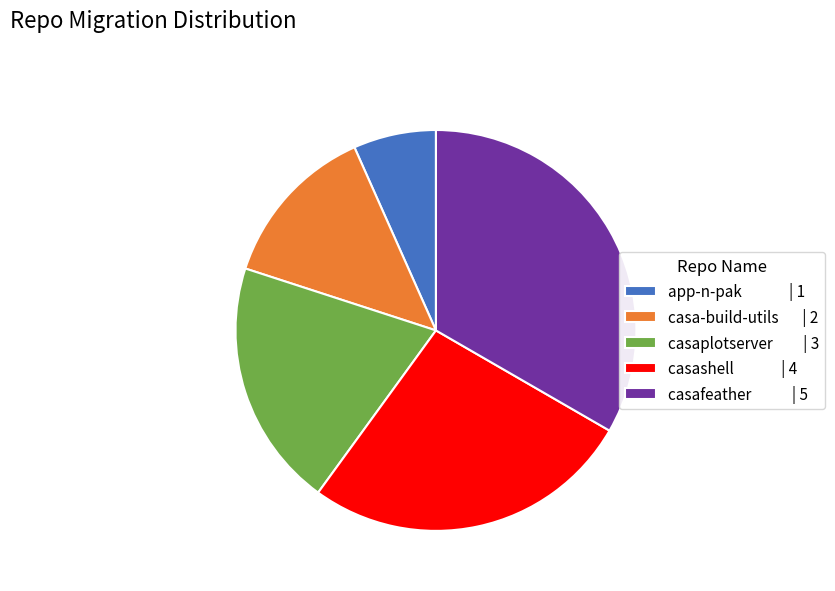

Between casafeather | 5 and casashell | 4, which is larger?

casafeather | 5